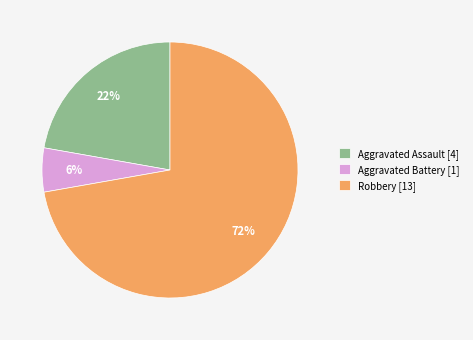

Combined, do Aggravated Assault [4] and Aggravated Battery [1] account for over 50%?

No